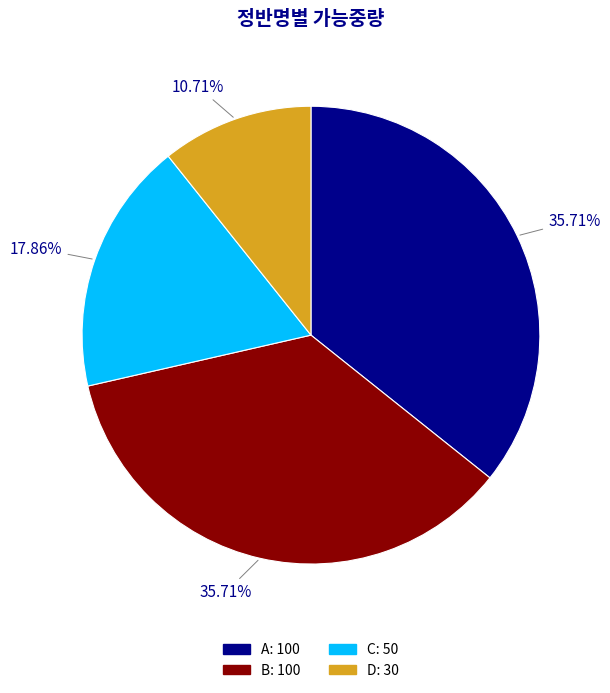

How many slices are in this pie chart?

4